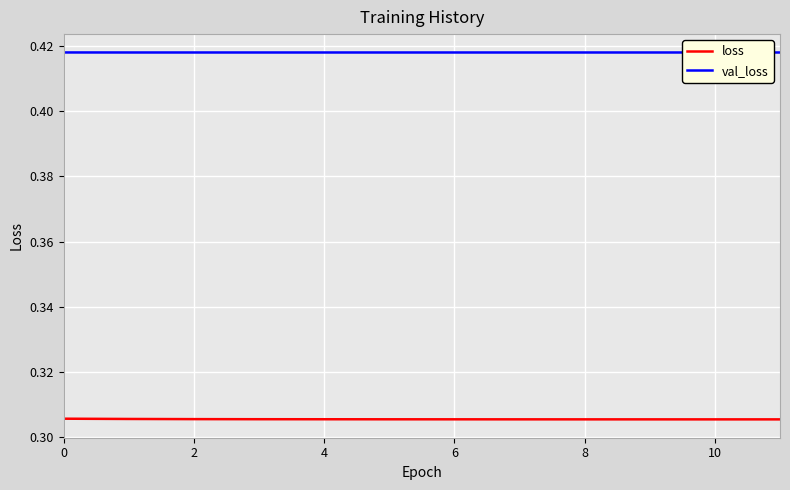

True or false: val_loss and loss intersect in this chart.

False